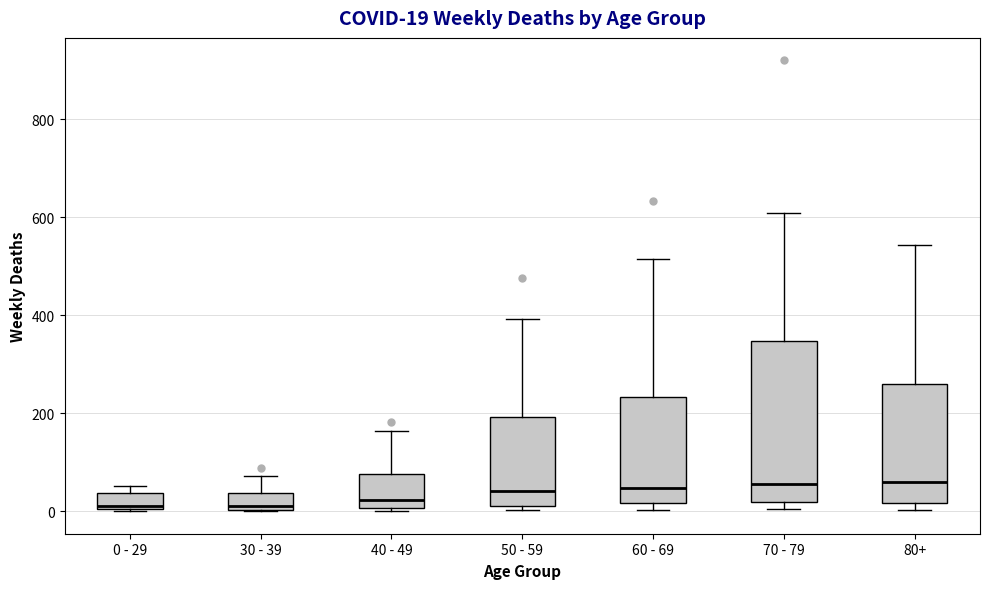

Which box is the tallest, from its lower edge to its upper edge?

70 - 79